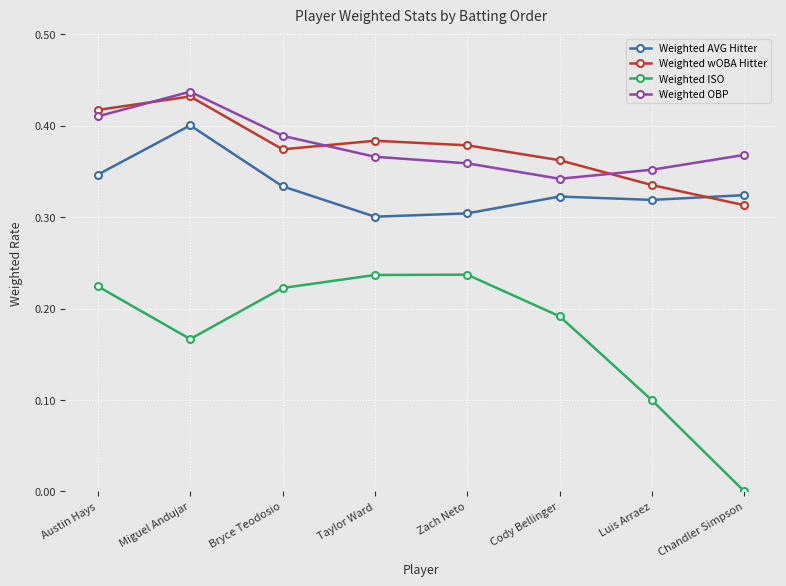

True or false: Weighted AVG Hitter has more than 0 points higher than both neighbors.

True